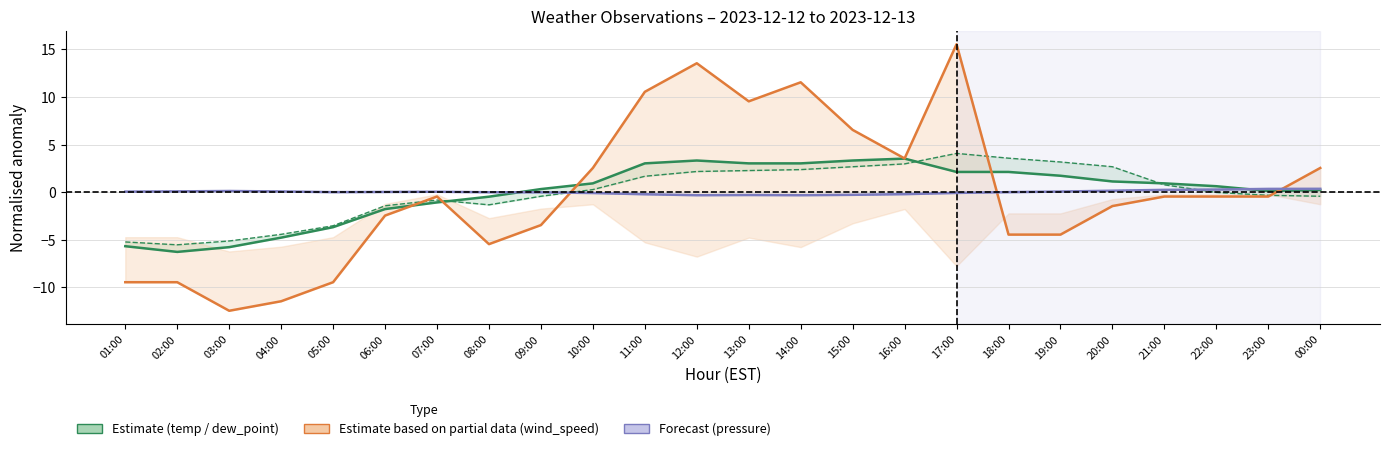

Read the pressure_station value at 22:00.

0.3